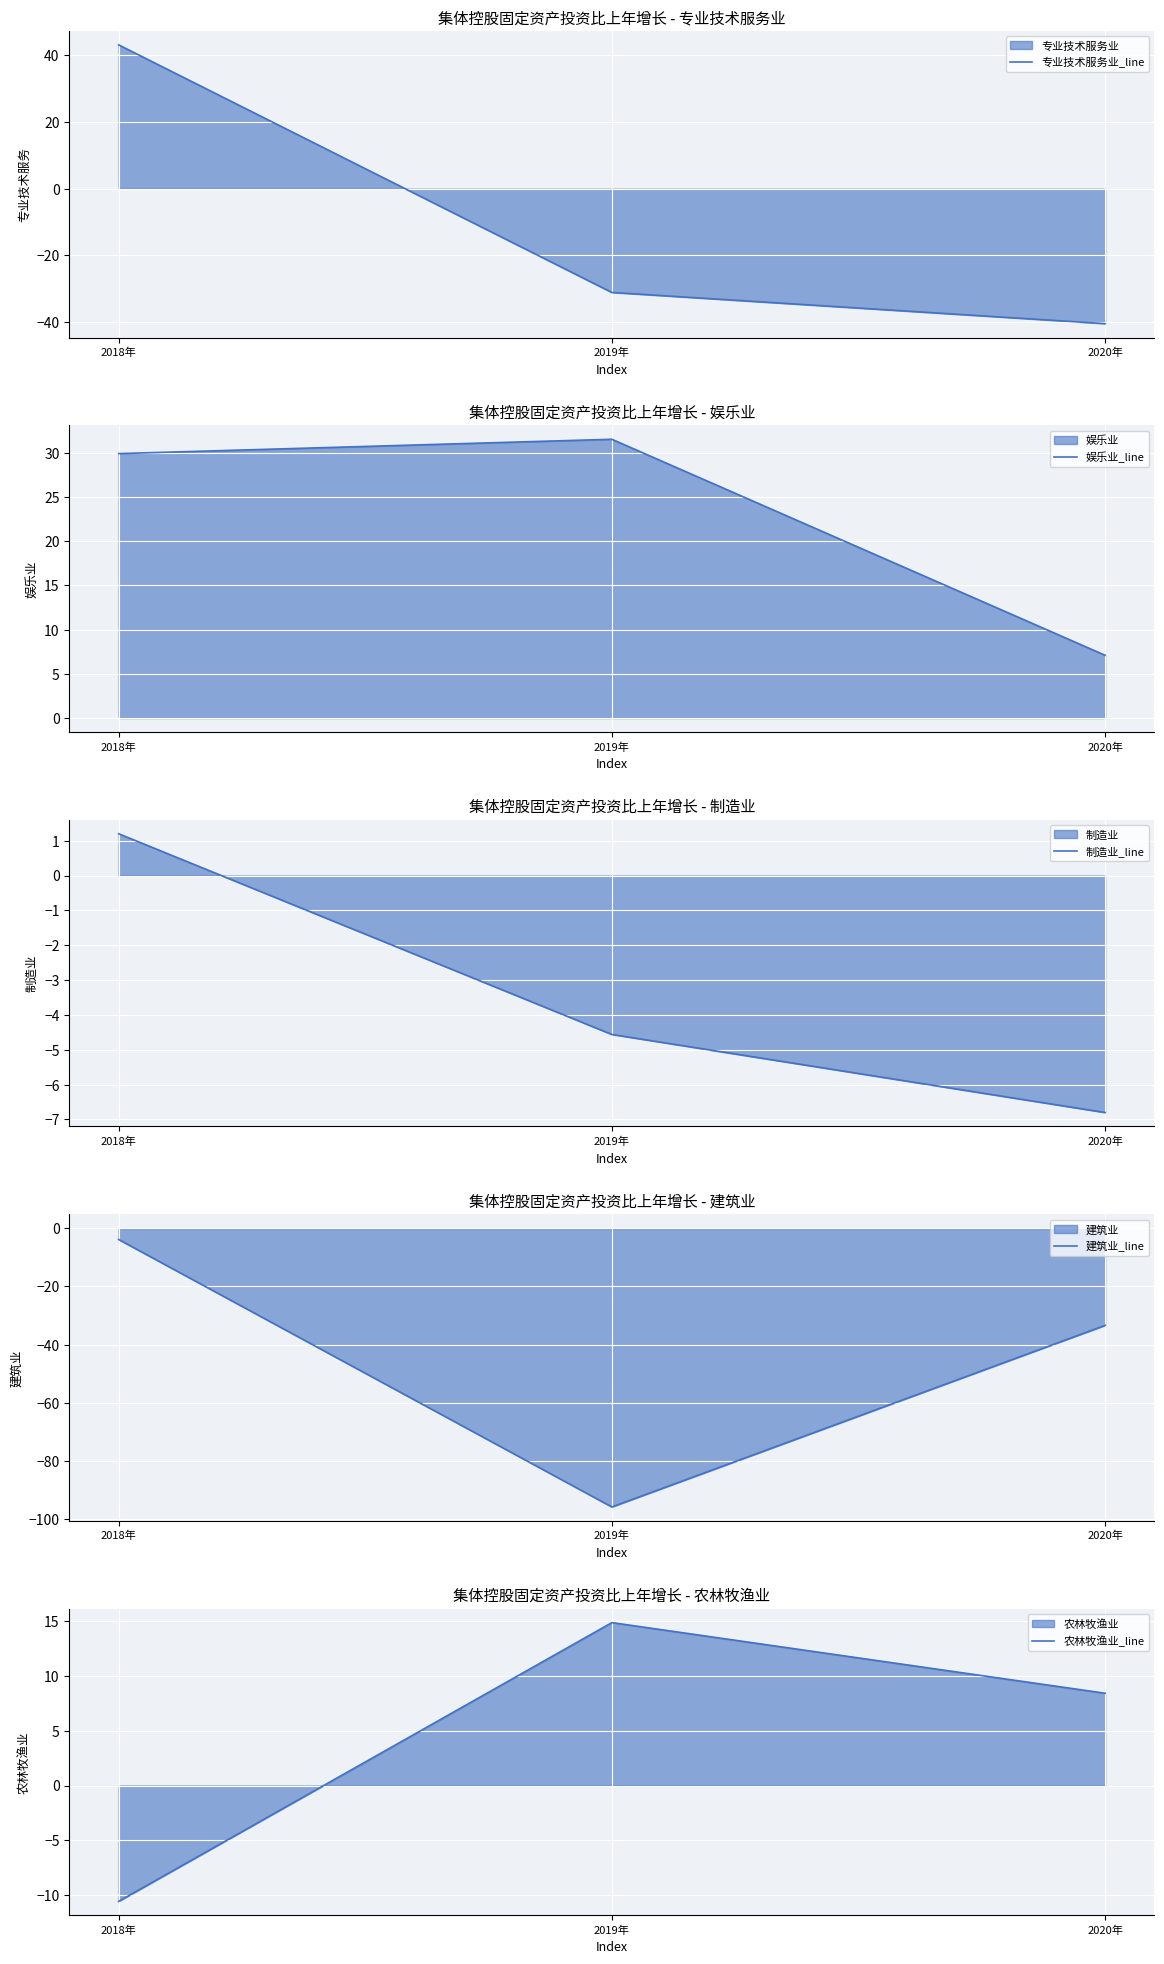

What is the label of the 3rd point from the left?

2020年